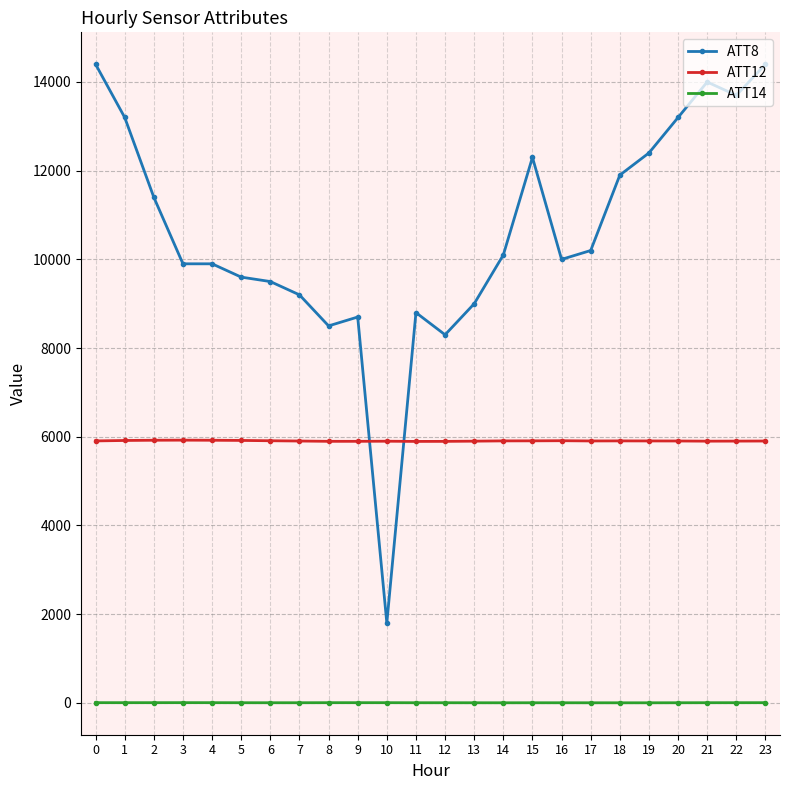

Rank the series by their average value, from highest to lowest.

ATT8, ATT12, ATT14